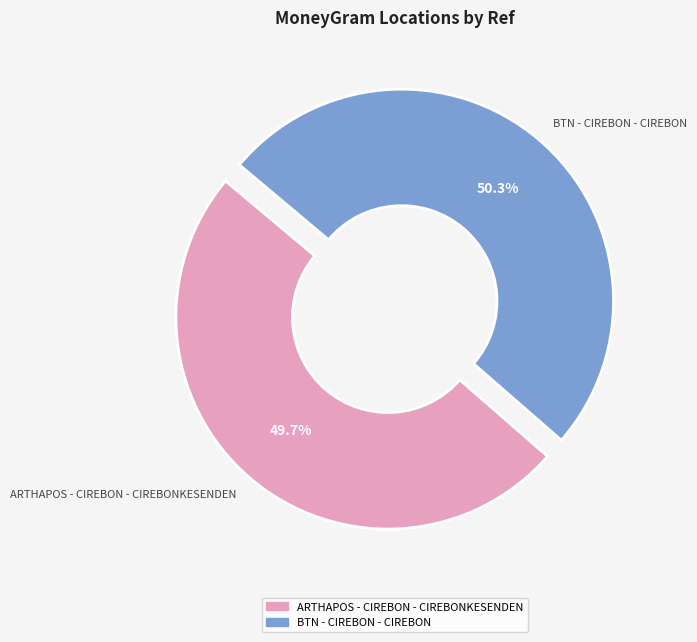

Rank the categories by value from highest to lowest.

BTN - CIREBON - CIREBON, ARTHAPOS - CIREBON - CIREBONKESENDEN